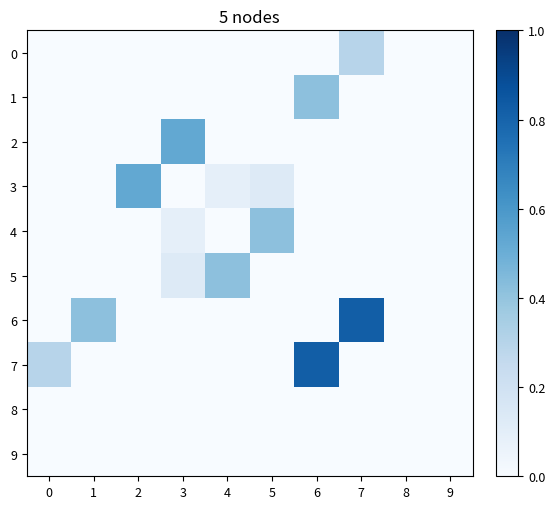

At how many categories does at least one series exceed 0?

10